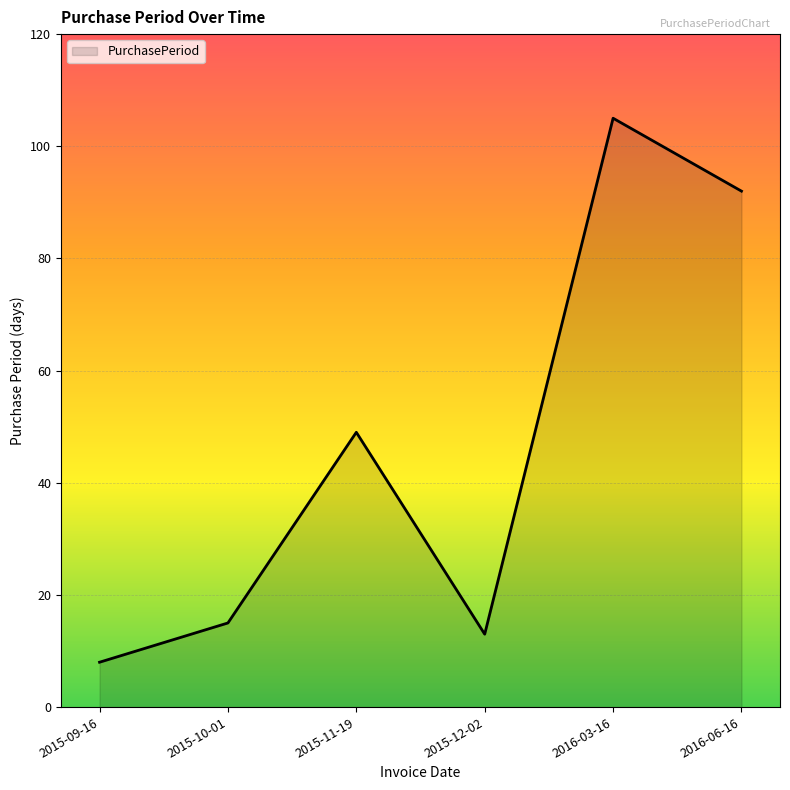

Reading left to right, list all the values displayed in this chart.

2015-09-16=8	2015-10-01=15	2015-11-19=49	2015-12-02=13	2016-03-16=105	2016-06-16=92